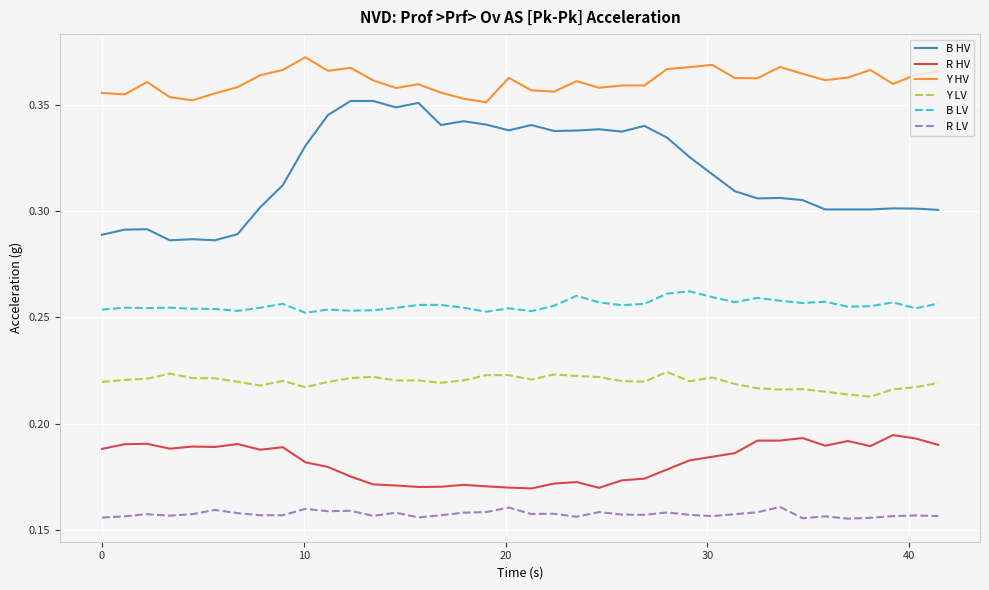

Which series has the largest range (max minus min)?

B HV